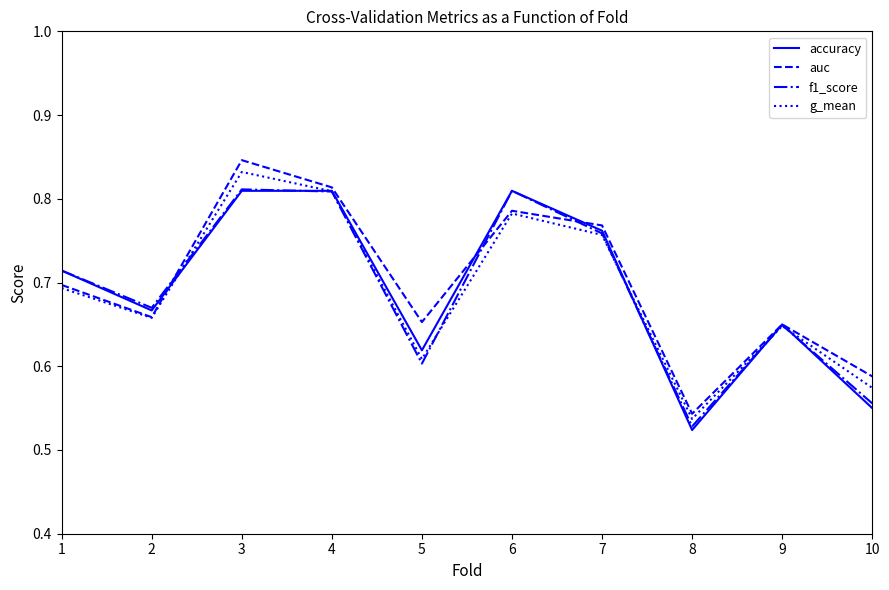

Which series changed the most between 6 and 9?

f1_score